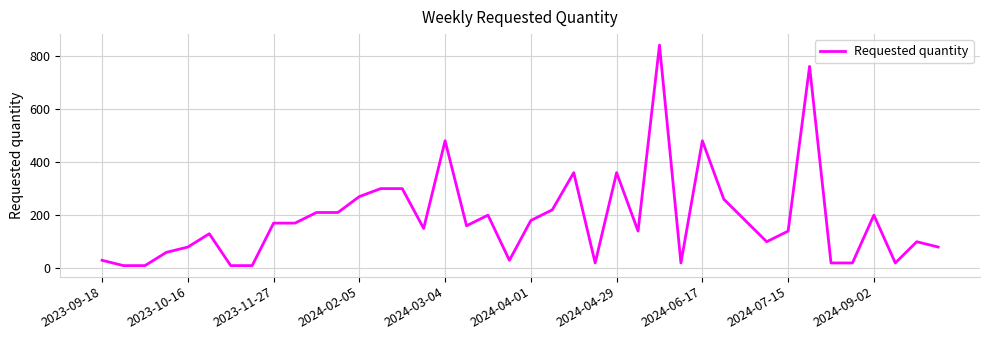

What is the difference between the maximum and minimum values?

830